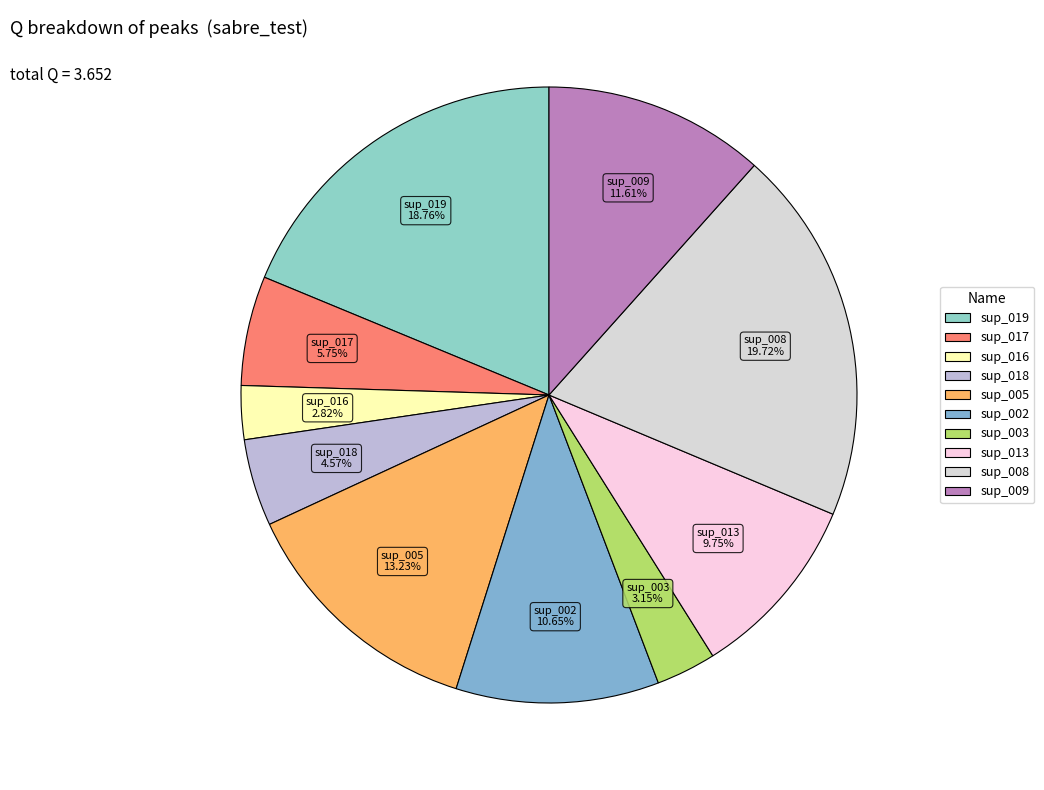

To the nearest percent, what is the difference between the largest and smallest slice percentages?

17%